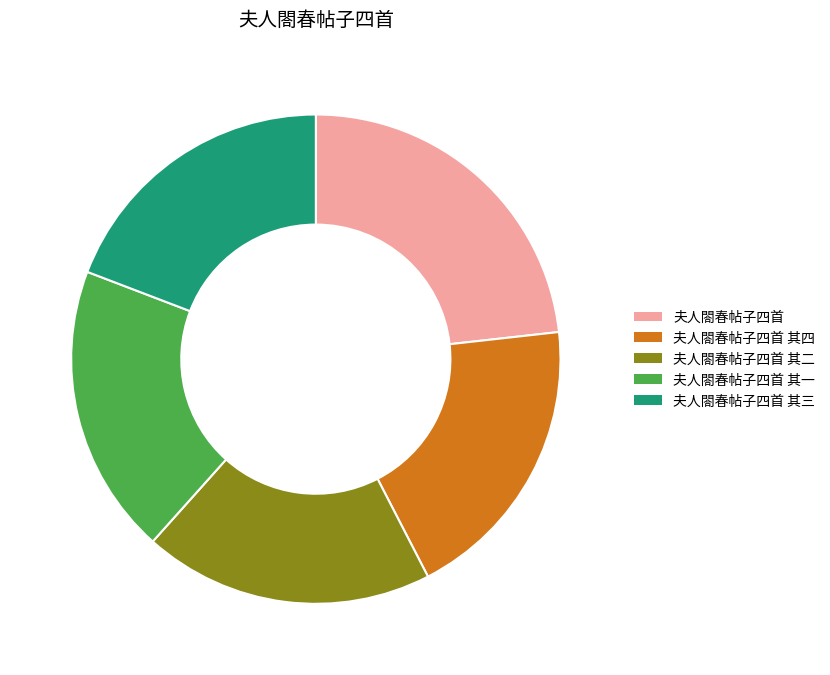

The 夫人閤春帖子四首 其三 slice represents 19% of the pie. True or false?

True